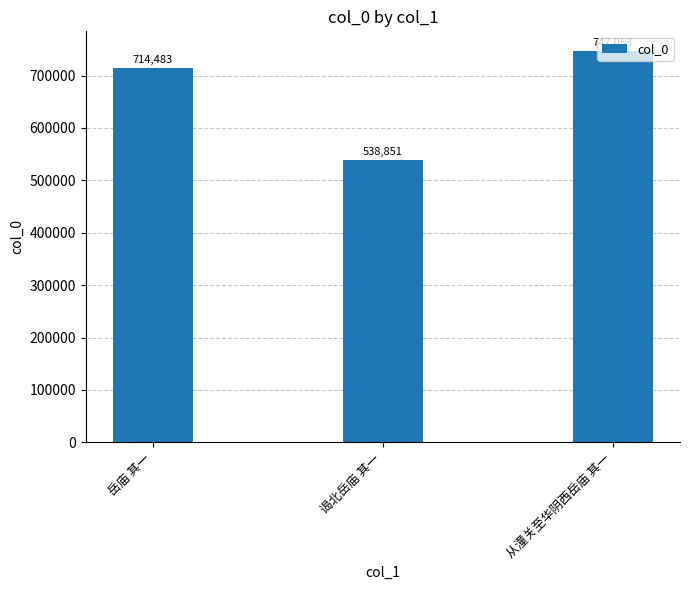

What is the smallest value displayed?

538851